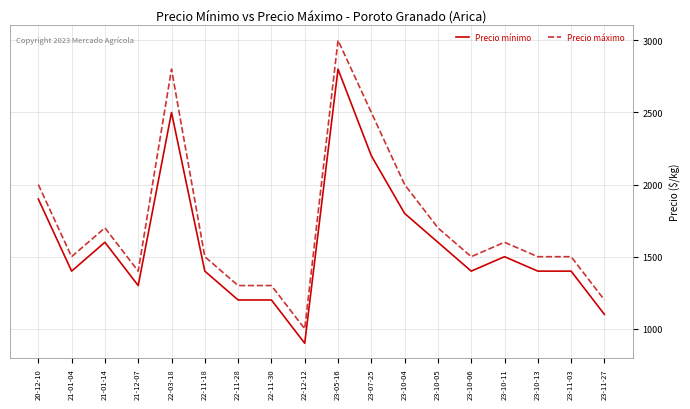

Does the chart display data point markers on the line(s)?

No